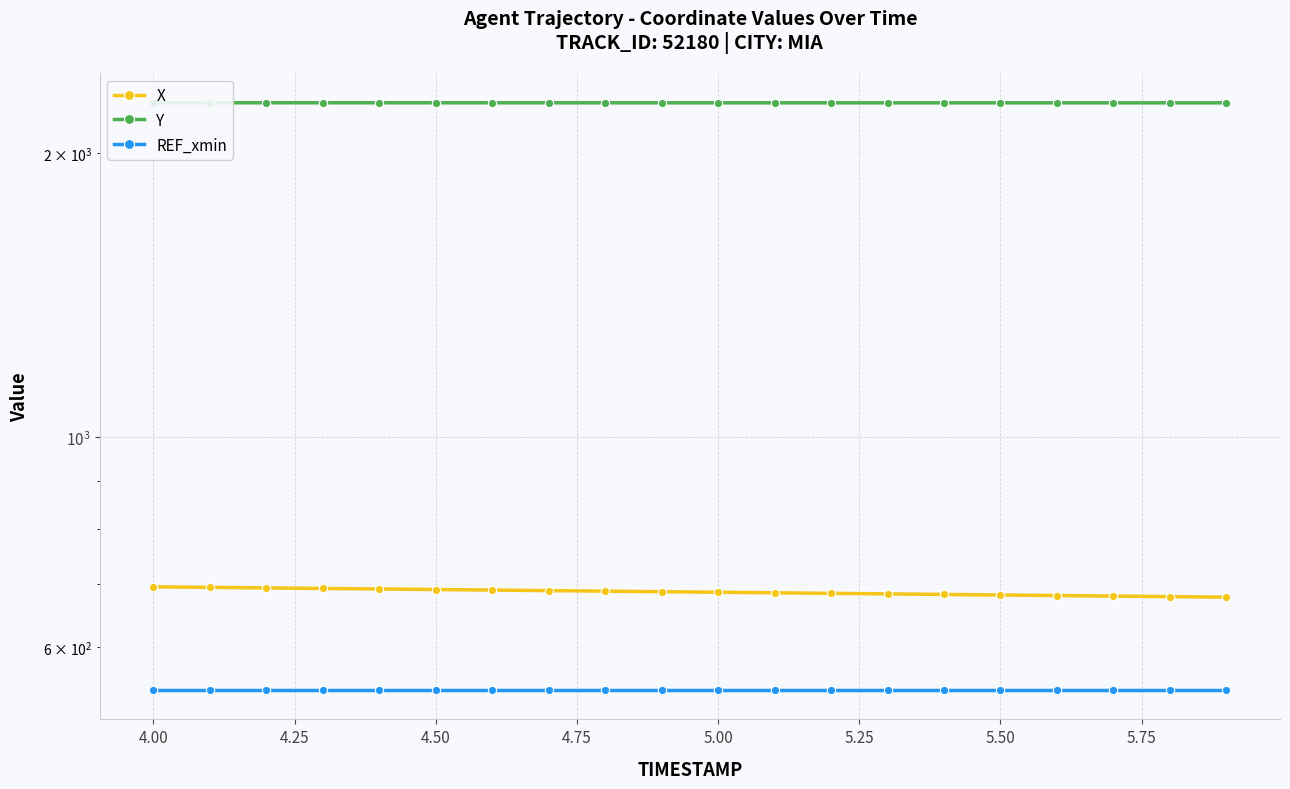

The value of X at 4.50 is 1159.5. True or false?

False